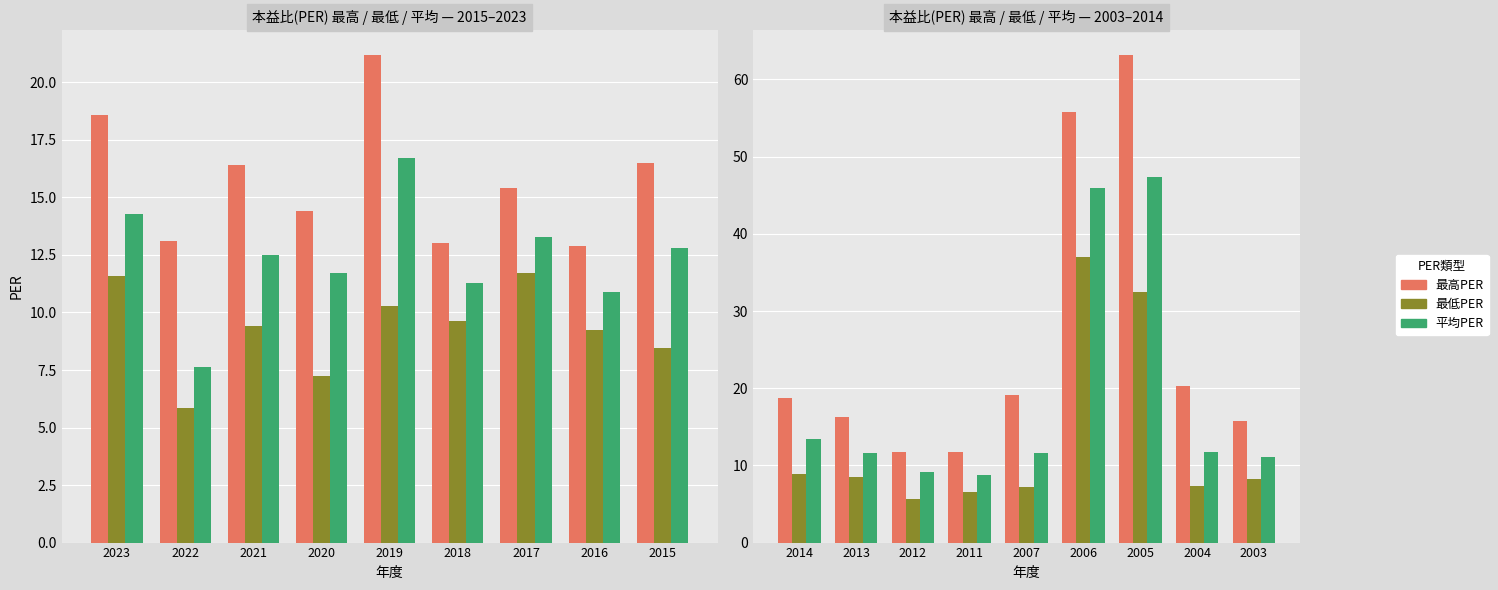

What is the highest value of the 最低PER series?

37.0